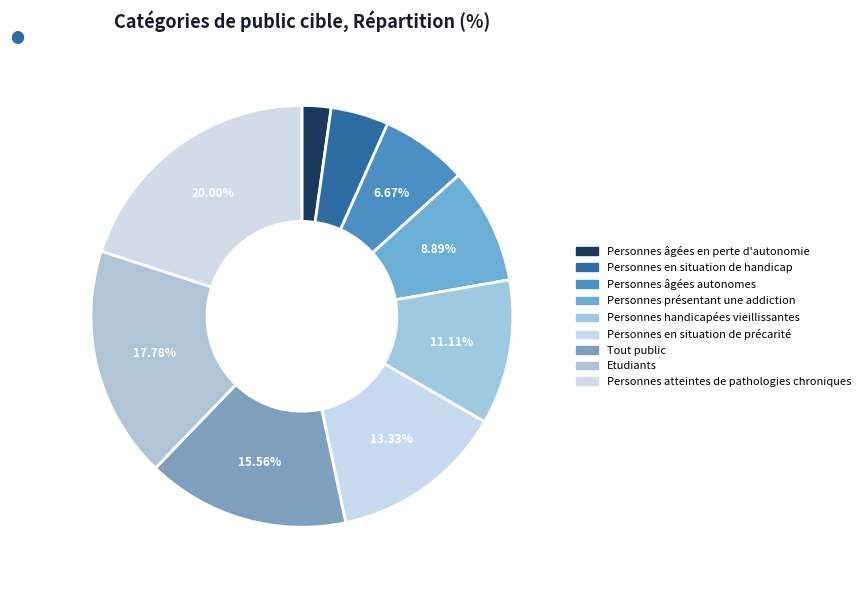

To the nearest percent, what portion does Personnes atteintes de pathologies chroniques represent?

20%